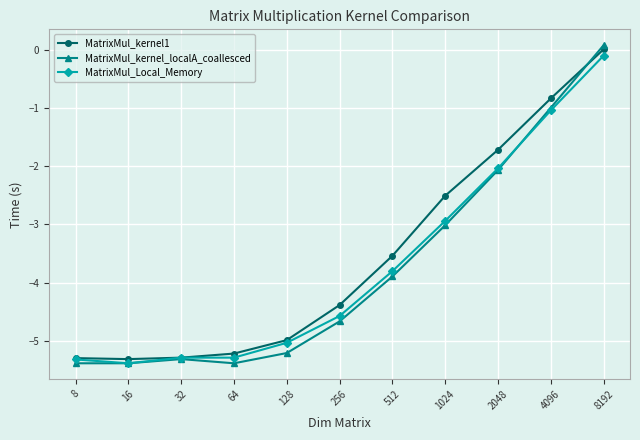

How many positive values does the MatrixMul_kernel_localA_coallesced series have?

1